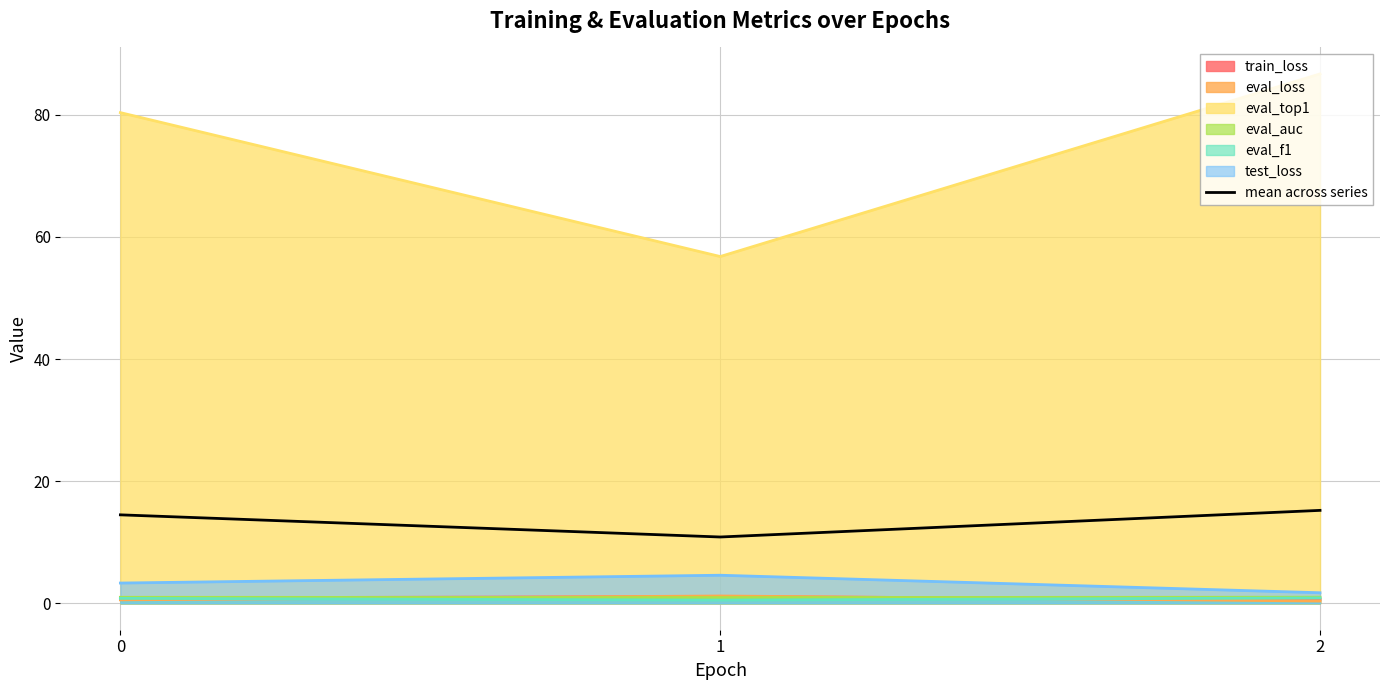

Which label corresponds to the largest value in the chart?

2